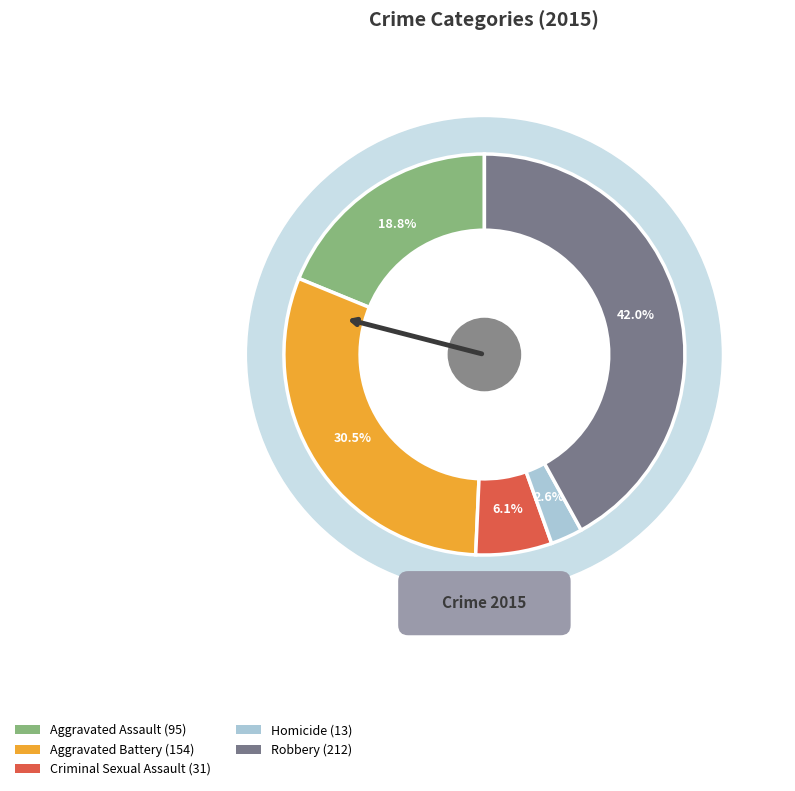

What is the largest slice in the pie chart?

Robbery